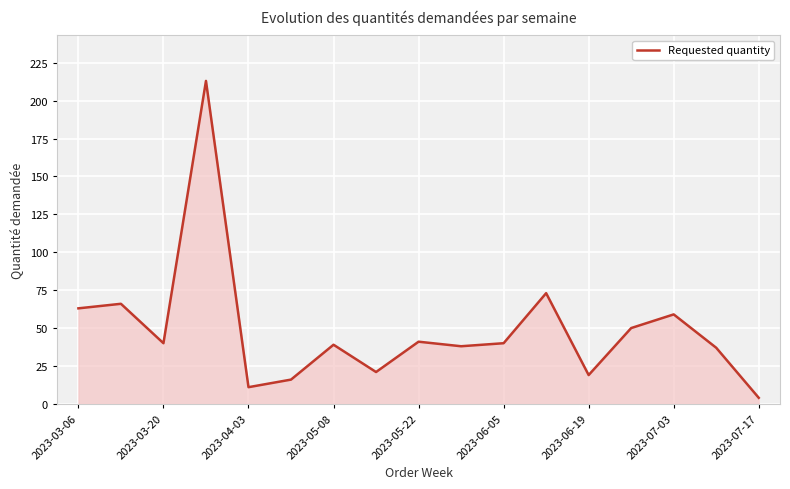

What is the difference between the maximum and minimum values?

209